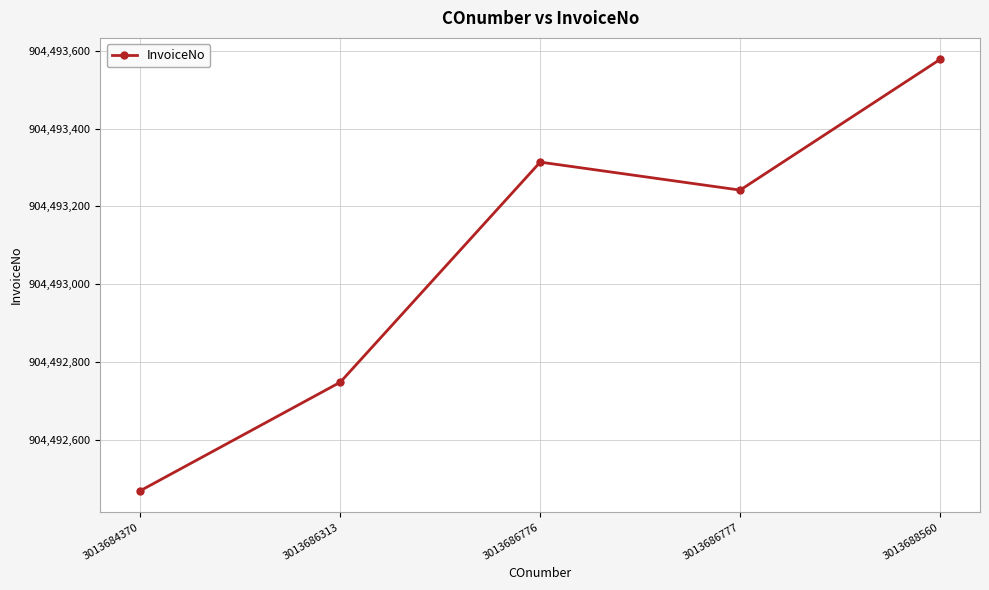

How many data points are less than 904493242?

2